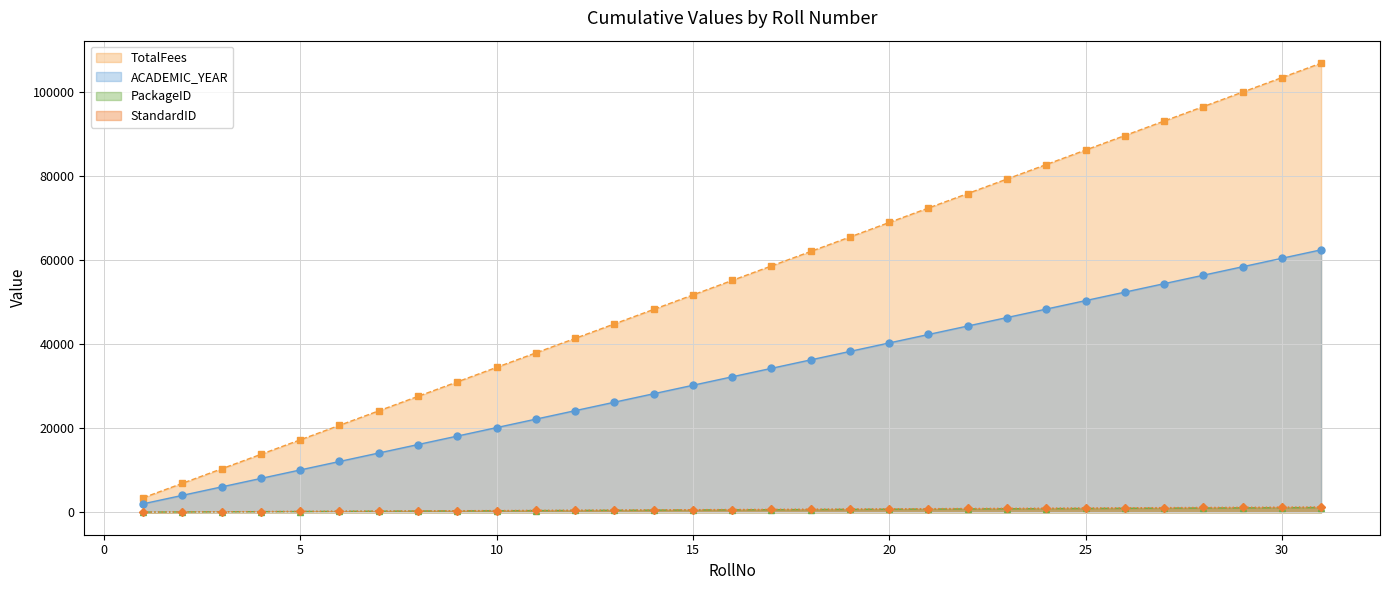

What is the greatest value displayed?

106950